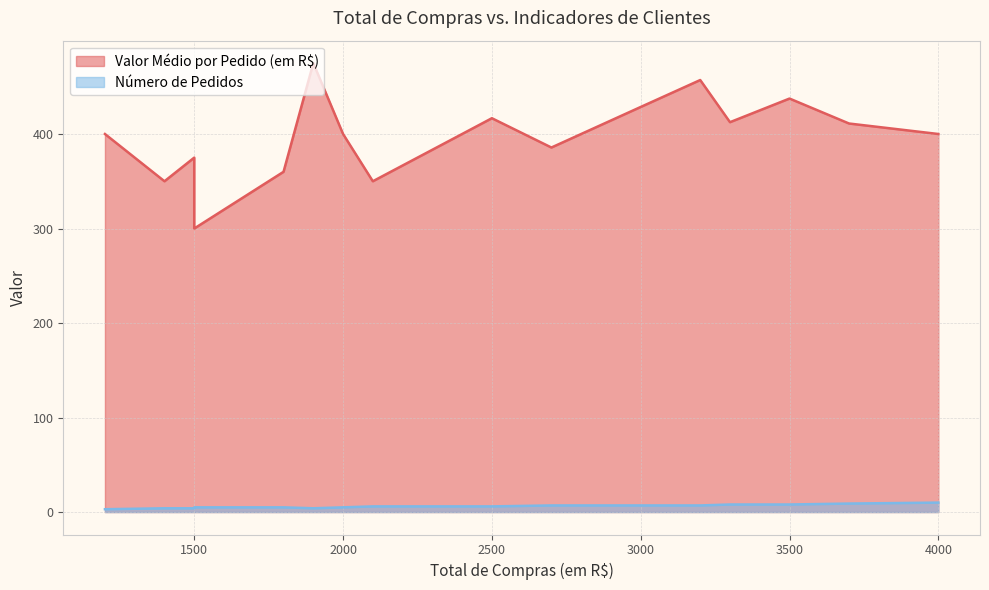

How many Número de Pedidos values are between 5 and 8?

14